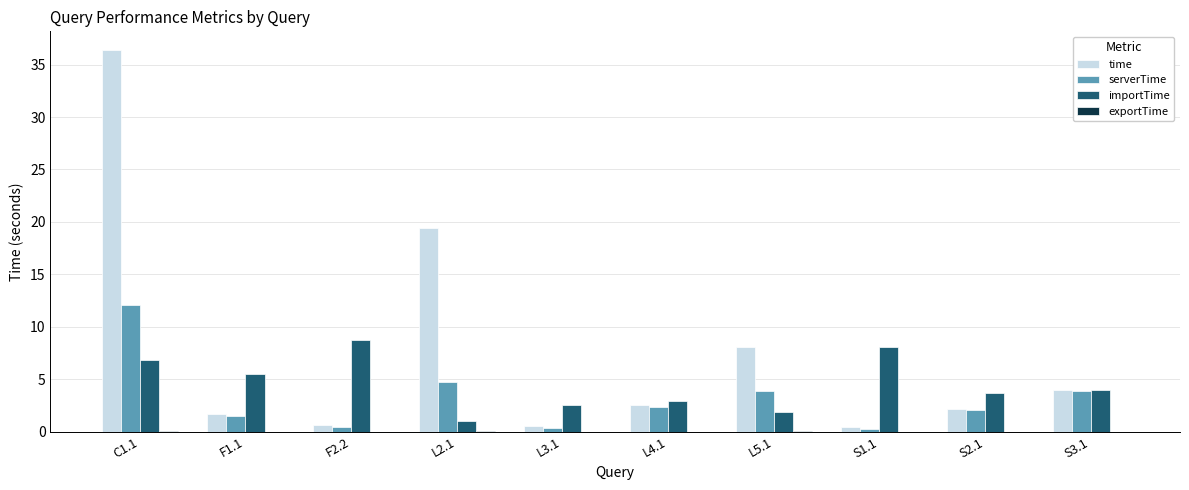

Which series has the largest total across all categories?

time